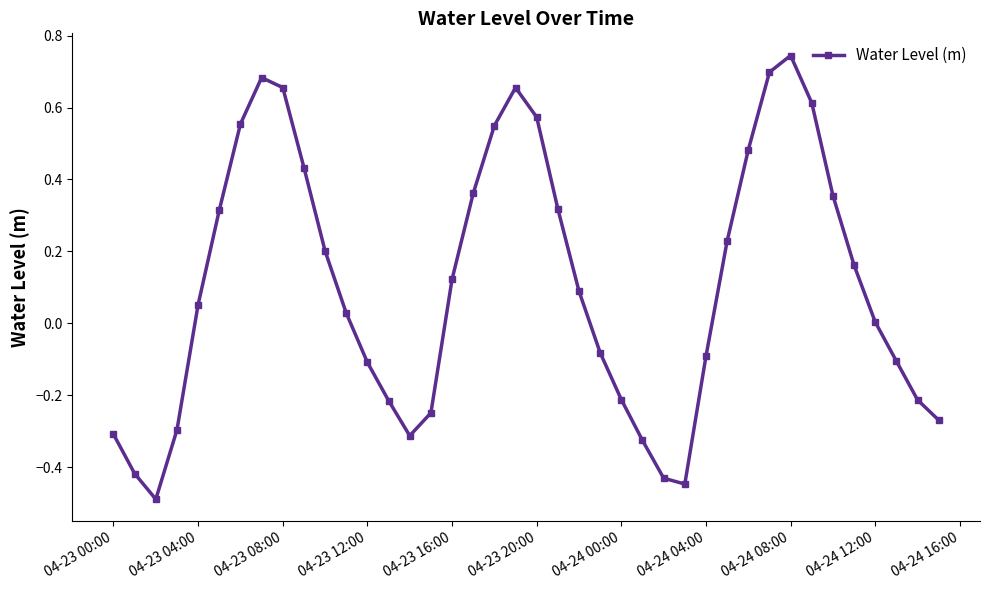

How many lines are shown in the chart?

1